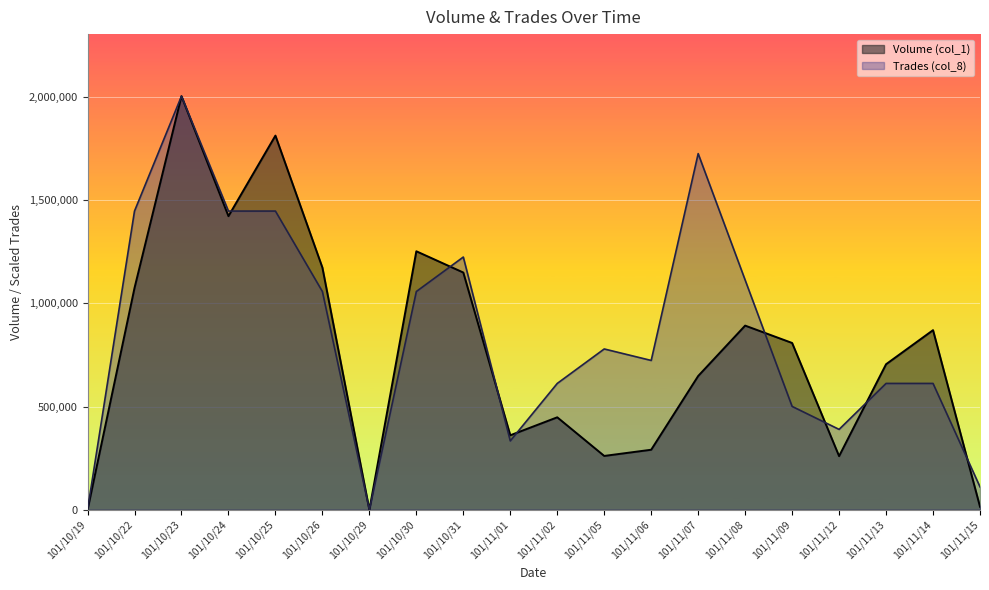

Reading left to right, list all the values displayed in this chart.

Volume (col_1): 0.0	1074000.0	2003000.0	1422000.0	1812000.0	1173000.0	0.0	1252000.0	1149000.0	361000.0	448000.0	261000.0	291000.0	648000.0	892000.0	808000.0	260000.0	705000.0	870000.0	15000.0
Trades (col_8): 0.0	1446611.1	2003000.0	1446611.1	1446611.1	1057138.9	0.0	1057138.9	1224055.6	333833.3	612027.8	778944.4	723305.6	1724805.6	1112777.8	500750.0	389472.2	612027.8	612027.8	111277.8